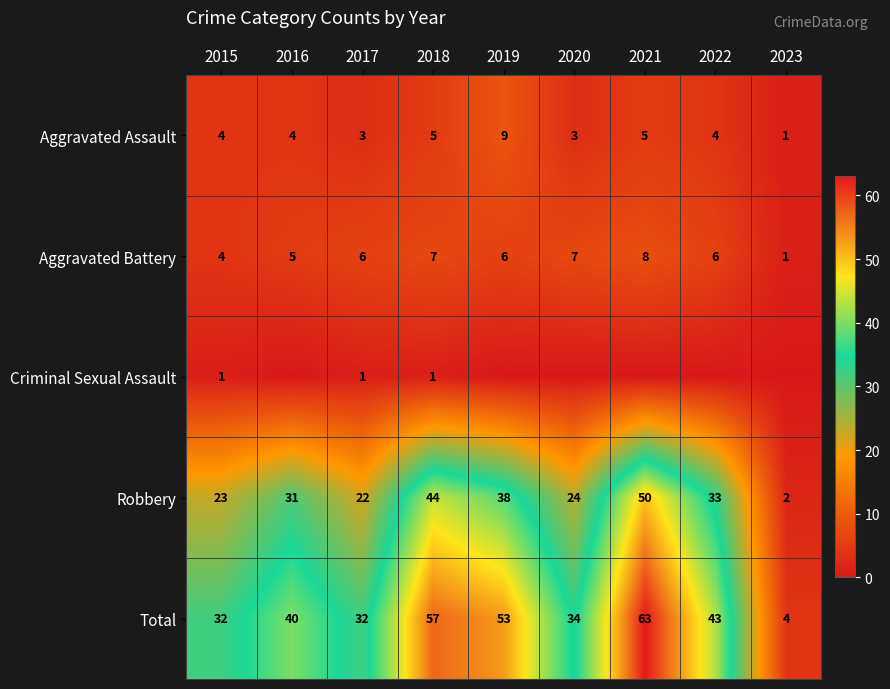

What is the difference between the second highest and minimum values in the Aggravated Assault series?

4